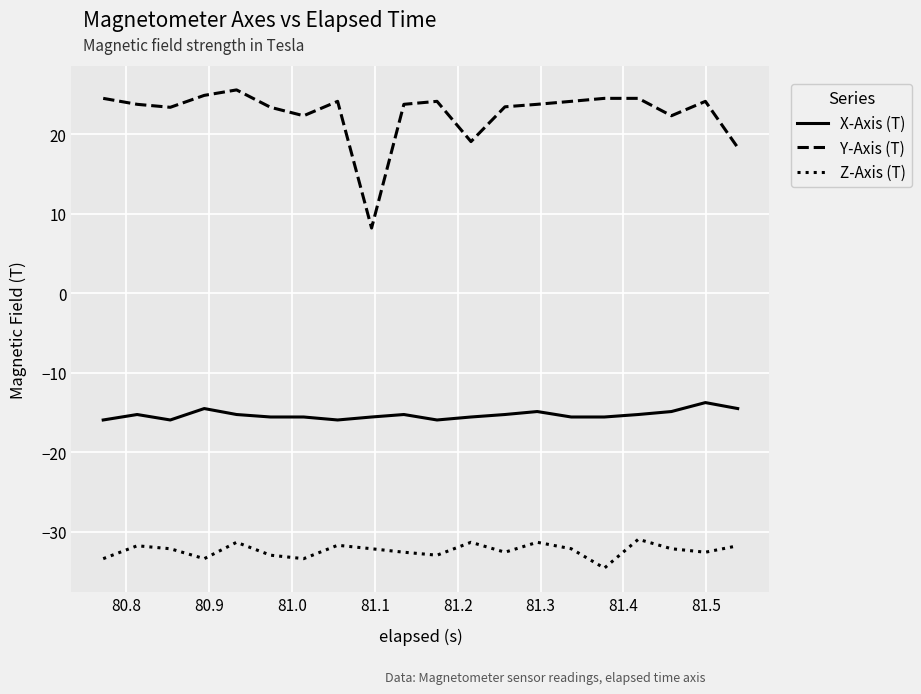

What is the difference between the maximum and minimum values in the X-Axis (T) series?

2.2